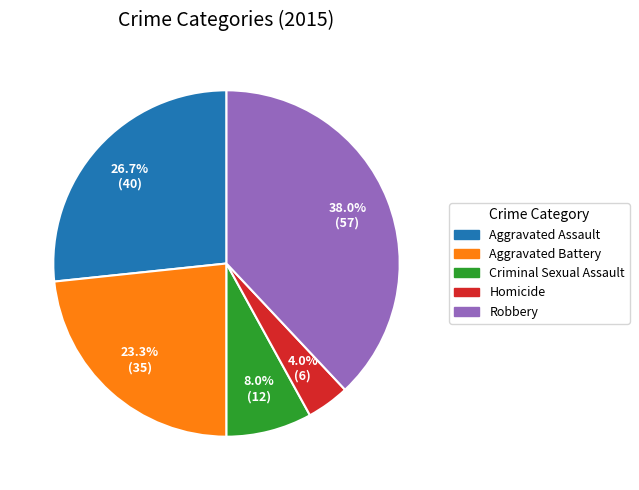

Count the number of slices in the pie.

5